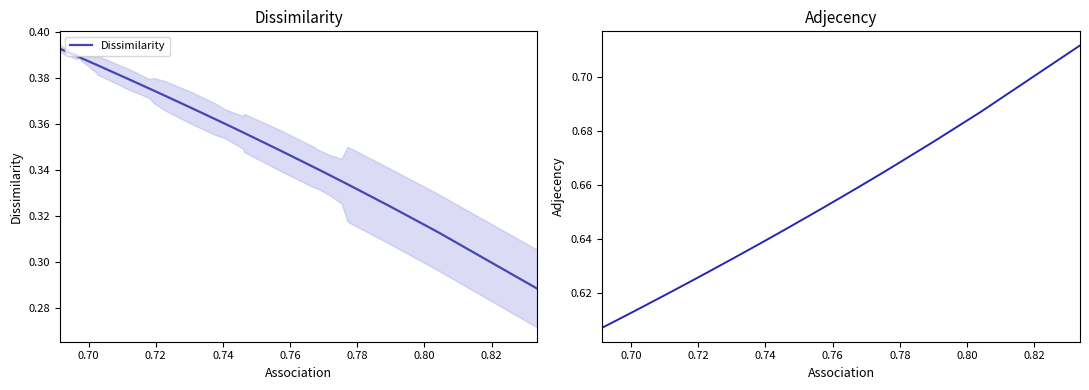

How many Adjecency values are between 0 and 1?

40